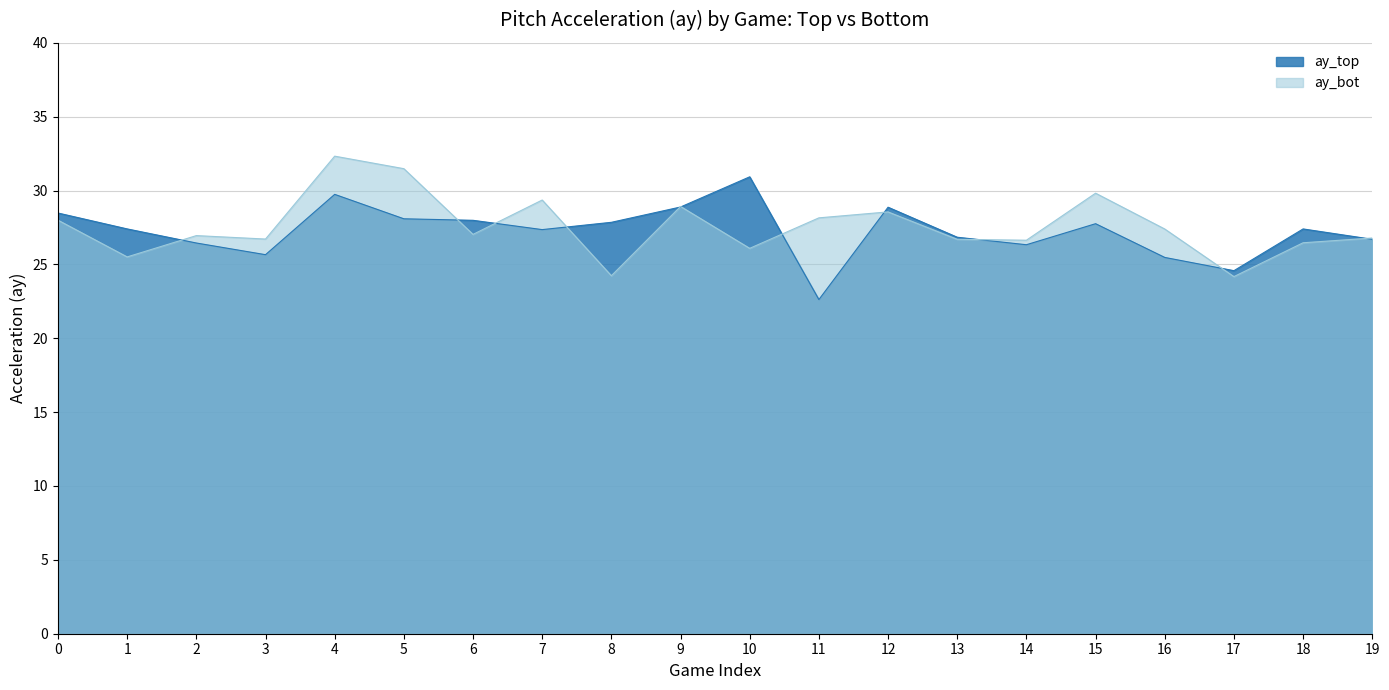

True or false: ay_top and ay_bot intersect in this chart.

True